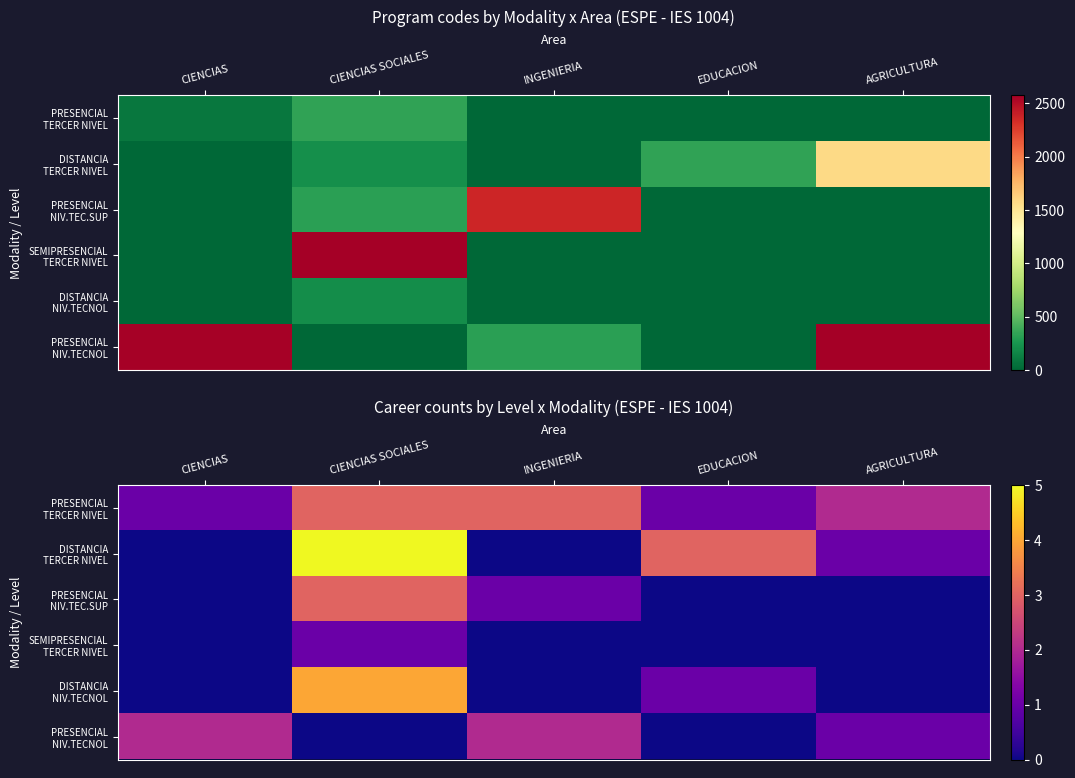

The value of SEMIPRESENCIAL TERCER NIVEL at EDUCACION is -1. True or false?

False